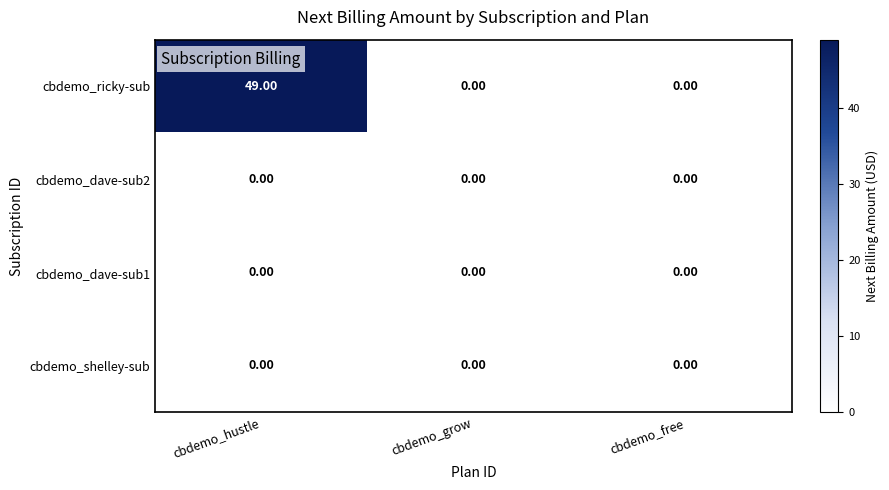

At which category is the sum across all series the highest?

cbdemo_hustle